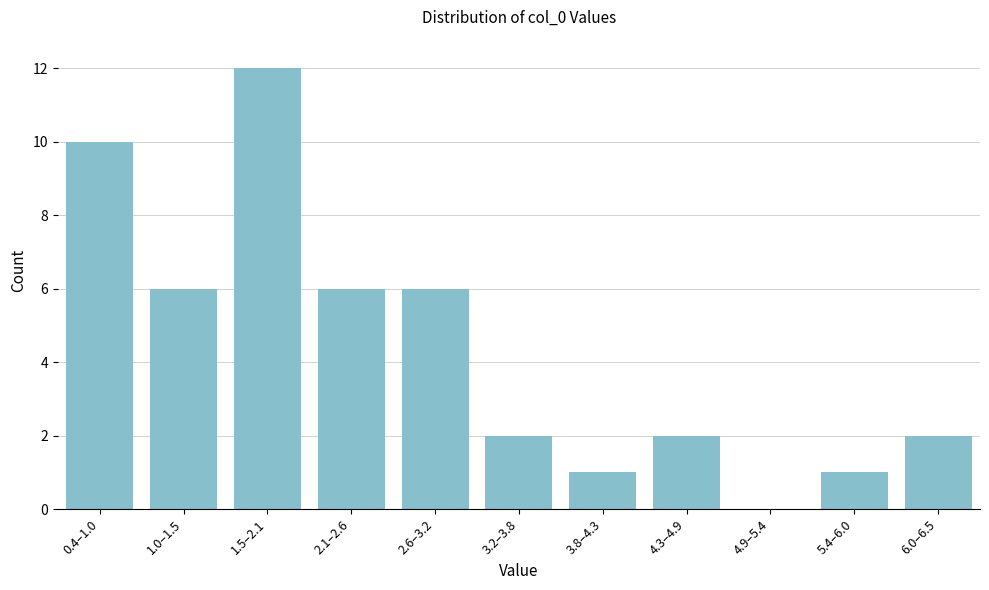

Reading left to right, what are all the values shown in this chart?

0.4–1.0=10	1.0–1.5=6	1.5–2.1=12	2.1–2.6=6	2.6–3.2=6	3.2–3.8=2	3.8–4.3=1	4.3–4.9=2	4.9–5.4=0	5.4–6.0=1	6.0–6.5=2